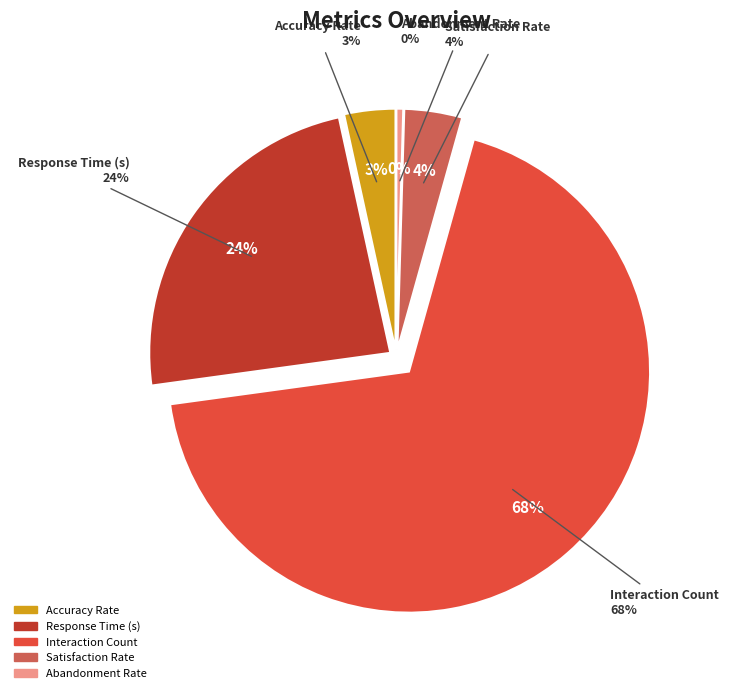

To the nearest percent, what is the difference between the largest and smallest slice percentages?

68%